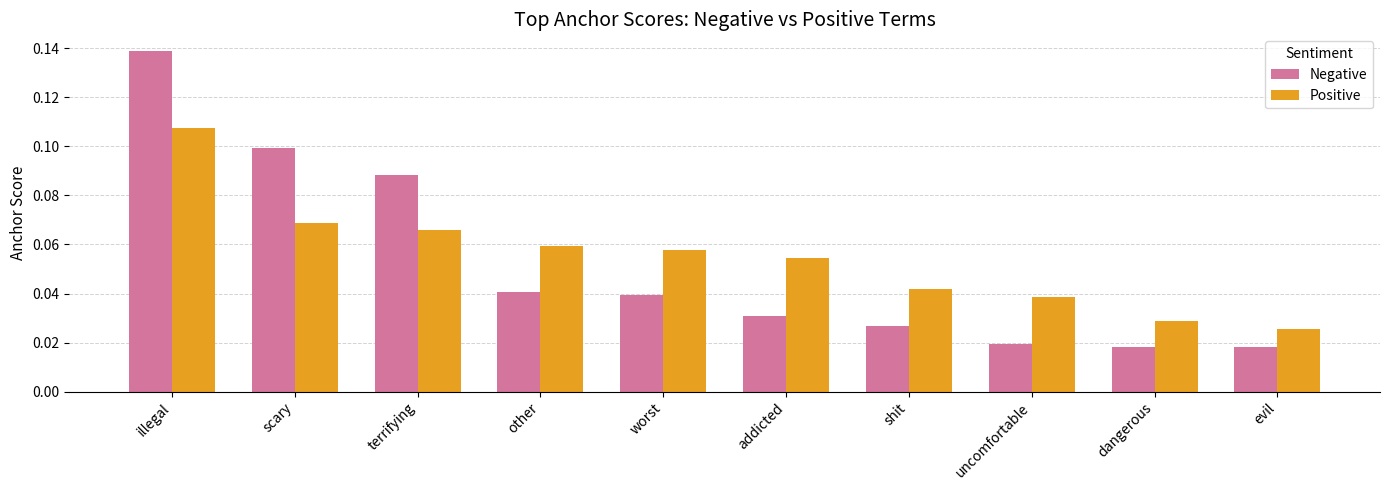

Which series has the largest total across all categories?

Positive